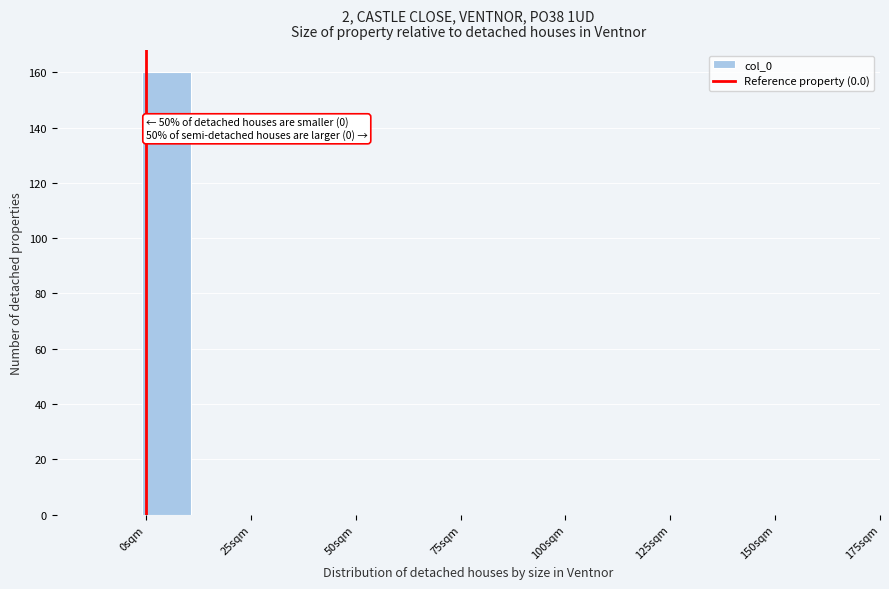

Read against the x-axis, roughly where is the centre of the tallest bar?

5